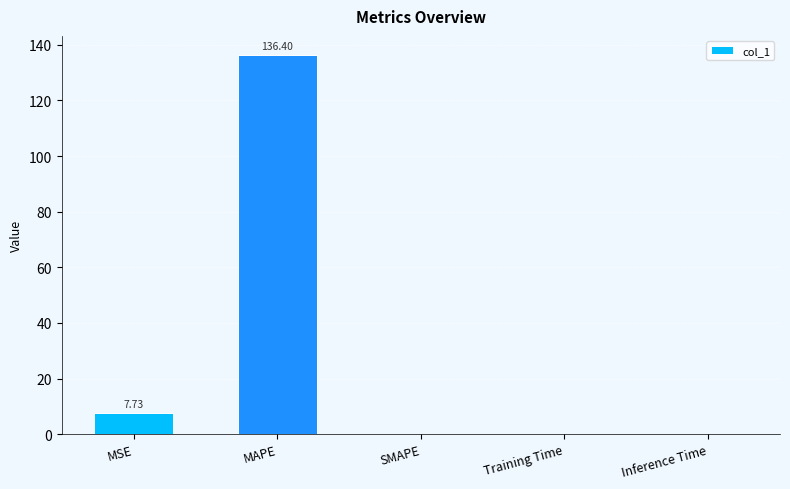

What is the sum of the values at MSE and MAPE?

144.1